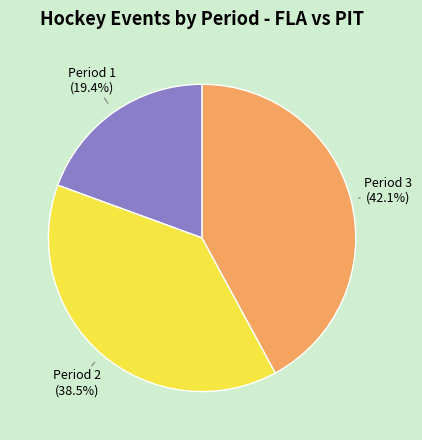

Does Period 3 account for over 50% of the chart?

No